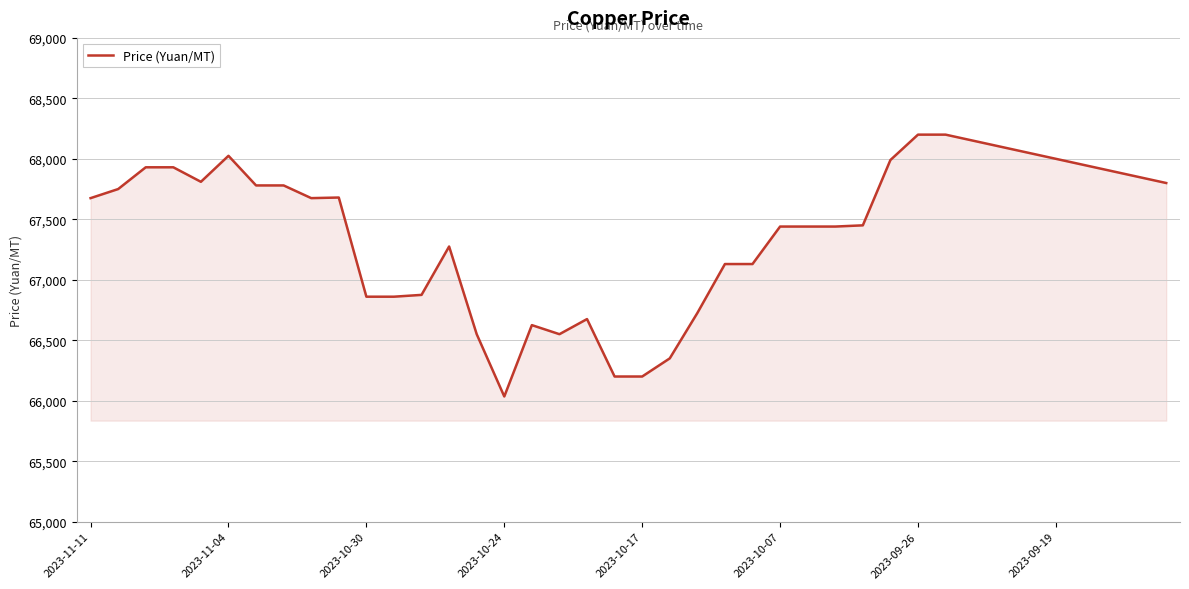

What is the smallest value displayed?

66035